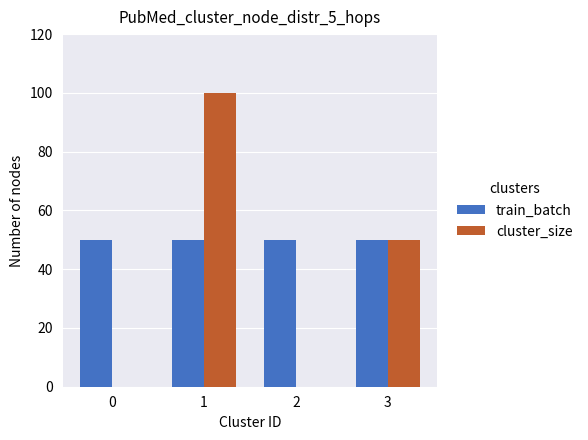

How many series are shown in this chart?

2